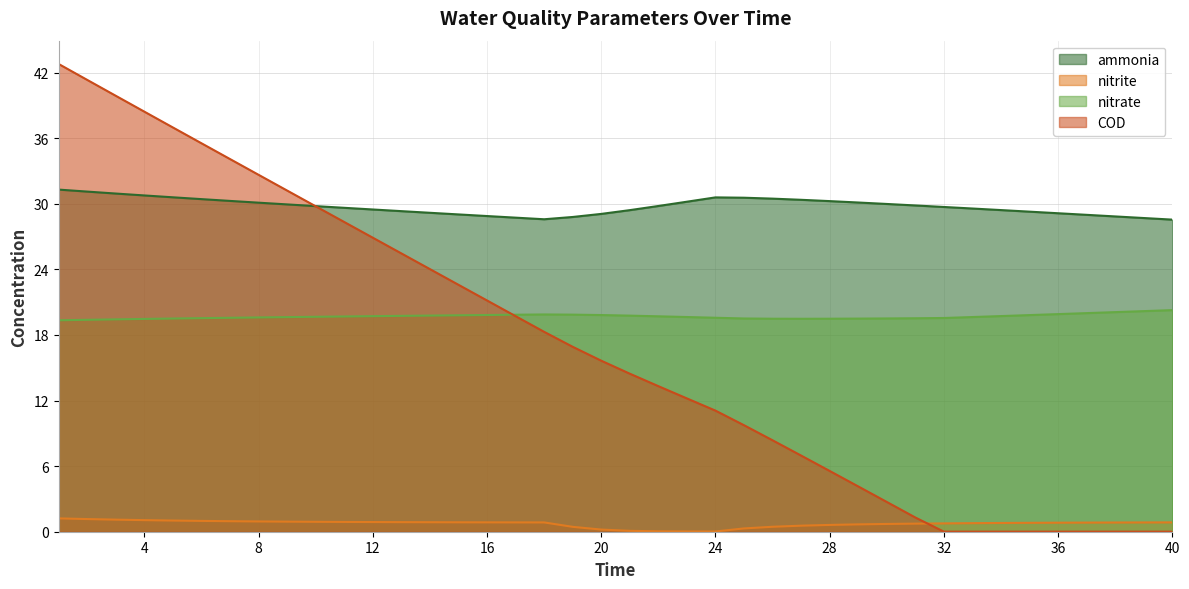

Reading left to right, extract all data points from this chart.

ammonia: 31.3	31.1	30.9	30.8	30.6	30.4	30.3	30.1	29.9	29.8	29.6	29.5	29.3	29.2	29.0	28.9	28.7	28.6	28.8	29.1	29.4	29.8	30.2	30.6	30.6	30.5	30.4	30.2	30.1	30.0	29.9	29.7	29.6	29.4	29.3	29.1	29.0	28.8	28.7	28.6
nitrite: 1.2	1.2	1.1	1.1	1.0	1.0	1.0	0.9	0.9	0.9	0.9	0.9	0.9	0.9	0.9	0.9	0.9	0.9	0.4	0.2	0.1	0.0	0.0	0.0	0.3	0.5	0.6	0.6	0.7	0.7	0.7	0.8	0.8	0.8	0.8	0.8	0.8	0.8	0.8	0.9
nitrate: 19.3	19.4	19.4	19.5	19.5	19.5	19.6	19.6	19.6	19.7	19.7	19.7	19.7	19.8	19.8	19.8	19.9	19.9	19.9	19.8	19.8	19.7	19.6	19.6	19.5	19.5	19.5	19.5	19.5	19.5	19.5	19.6	19.6	19.7	19.8	19.9	20.0	20.1	20.2	20.3
COD: 42.8	41.3	39.9	38.4	37.0	35.5	34.1	32.7	31.2	29.8	28.3	26.9	25.5	24.0	22.6	21.2	19.7	18.3	16.9	15.6	14.5	13.3	12.2	11.1	9.7	8.4	7.0	5.6	4.1	2.7	1.3	0.0	0.0	0.0	0.0	0.0	0.0	0.0	0.0	0.0